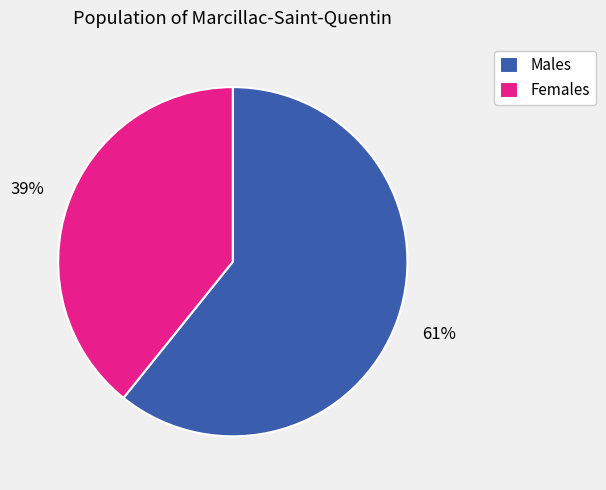

What is the ratio of the value at Females to the value at Males?

0.6